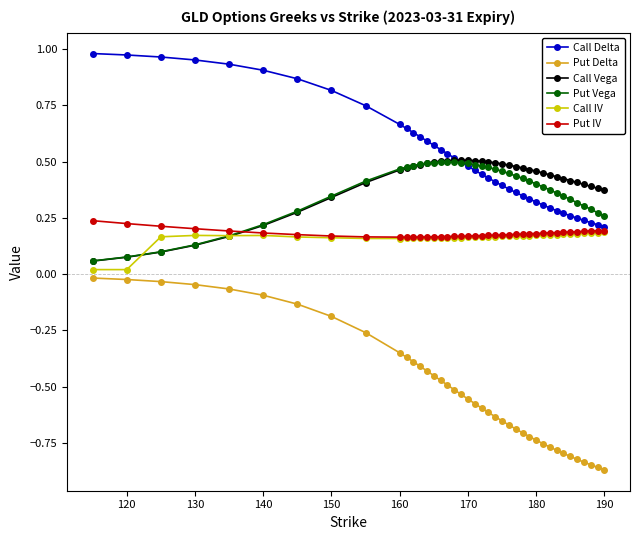

Which series has the largest range (max minus min)?

Put Delta